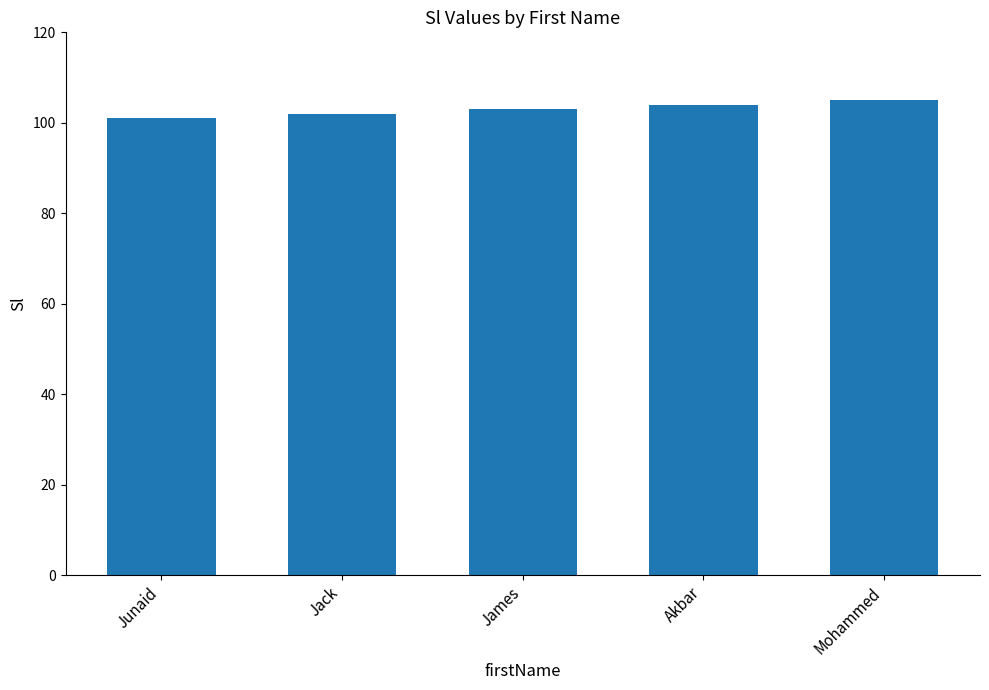

What value does the data have at Mohammed?

105